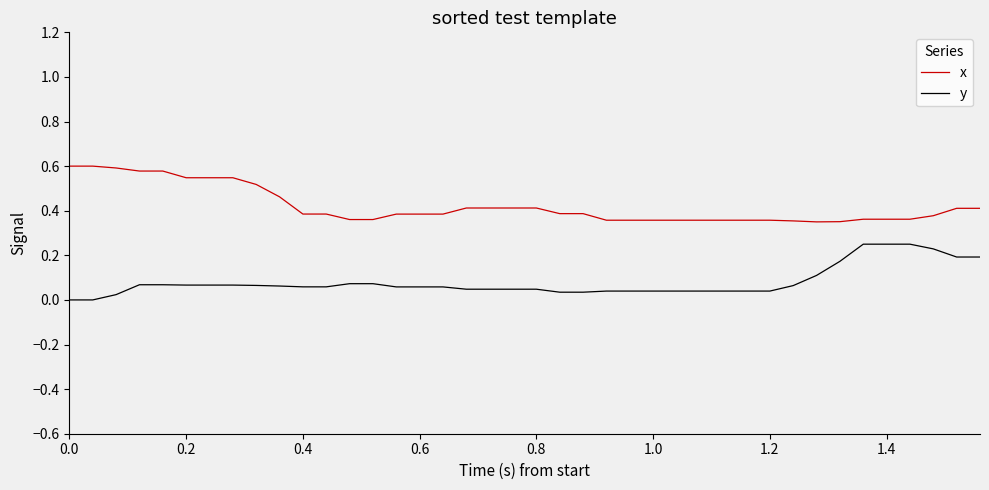

True or false: x and y cross at least once.

False